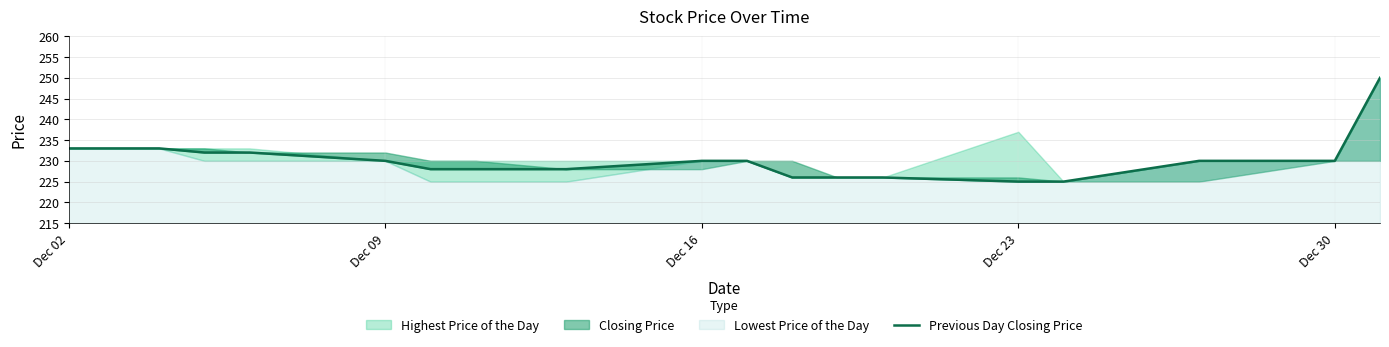

What is the value of the 4th point from the left?

232